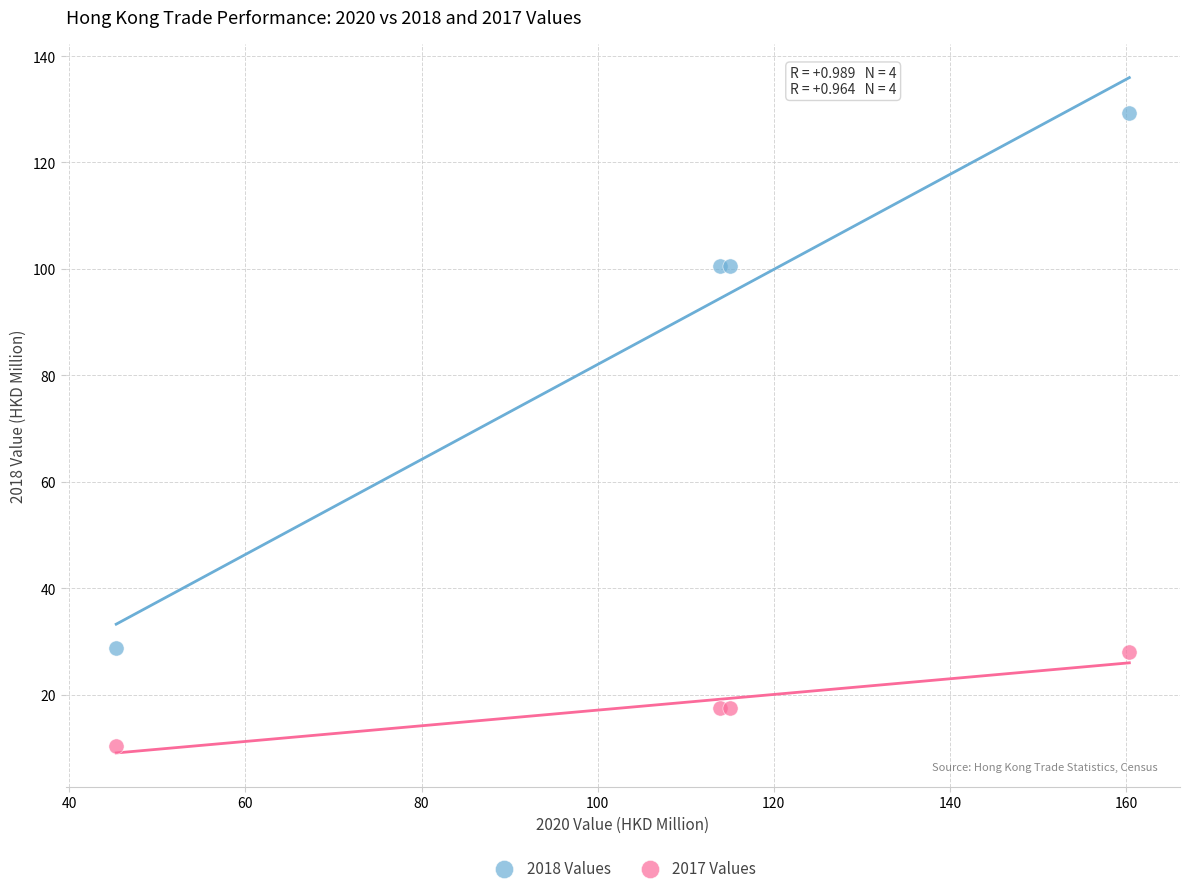

Which series has the largest Y range (max minus min)?

2018 Values